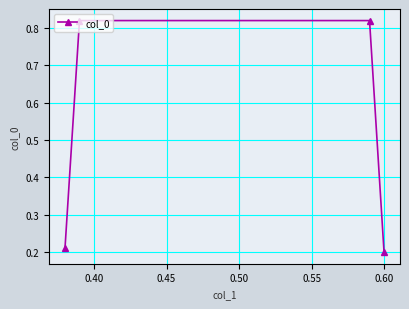

What is the average value?

0.5